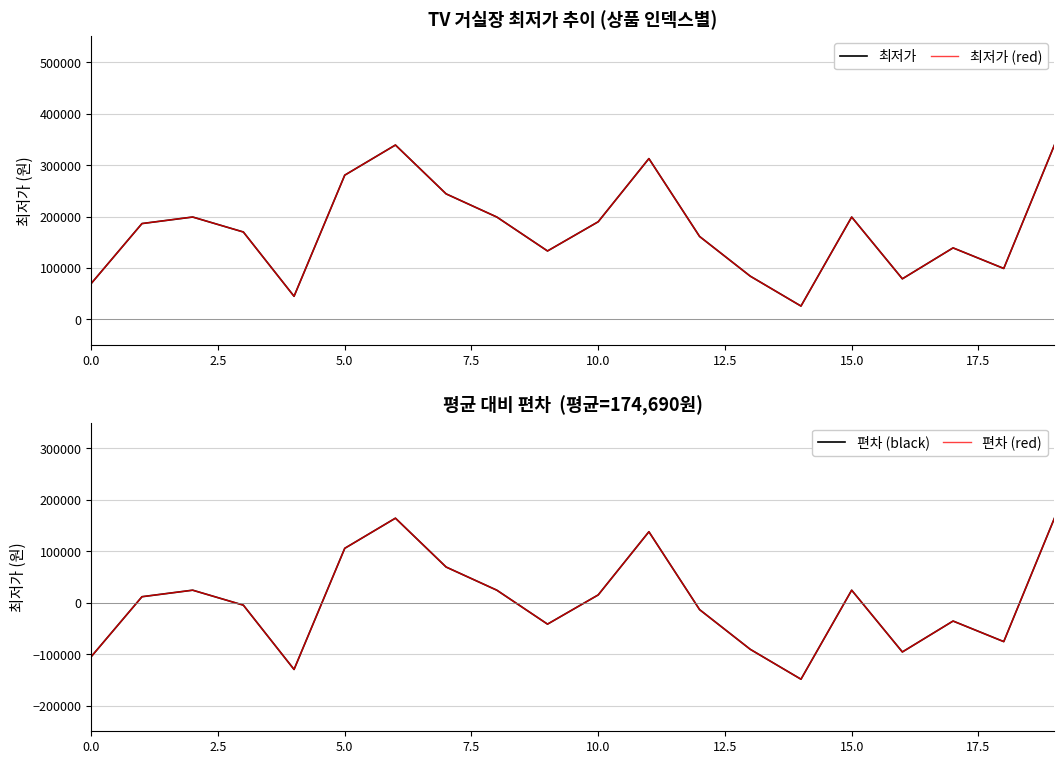

Reading right to left, list all the values displayed in this chart.

최저가: 339000.0	99000.0	139000.0	78890.0	199000.0	25900.0	84000.0	161200.0	312610.0	189800.0	133000.0	199000.0	244000.0	339000.0	280390.0	44900.0	169900.0	199000.0	186300.0	69900.0
최저가 (red): 339000.0	99000.0	139000.0	78890.0	199000.0	25900.0	84000.0	161200.0	312610.0	189800.0	133000.0	199000.0	244000.0	339000.0	280390.0	44900.0	169900.0	199000.0	186300.0	69900.0
편차 (black): 164310.5	-75689.5	-35689.5	-95799.5	24310.5	-148789.5	-90689.5	-13489.5	137920.5	15110.5	-41689.5	24310.5	69310.5	164310.5	105700.5	-129789.5	-4789.5	24310.5	11610.5	-104789.5
편차 (red): 164310.5	-75689.5	-35689.5	-95799.5	24310.5	-148789.5	-90689.5	-13489.5	137920.5	15110.5	-41689.5	24310.5	69310.5	164310.5	105700.5	-129789.5	-4789.5	24310.5	11610.5	-104789.5